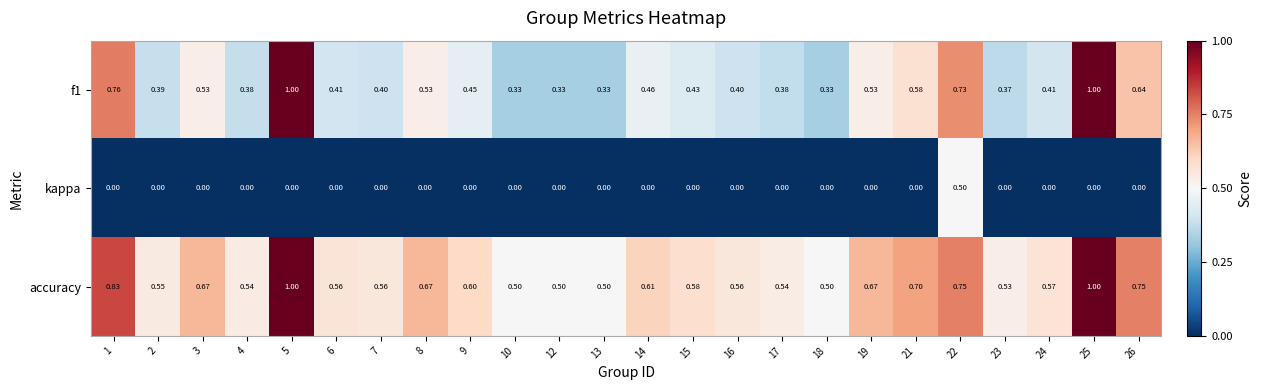

Which series has the largest total across all categories?

accuracy